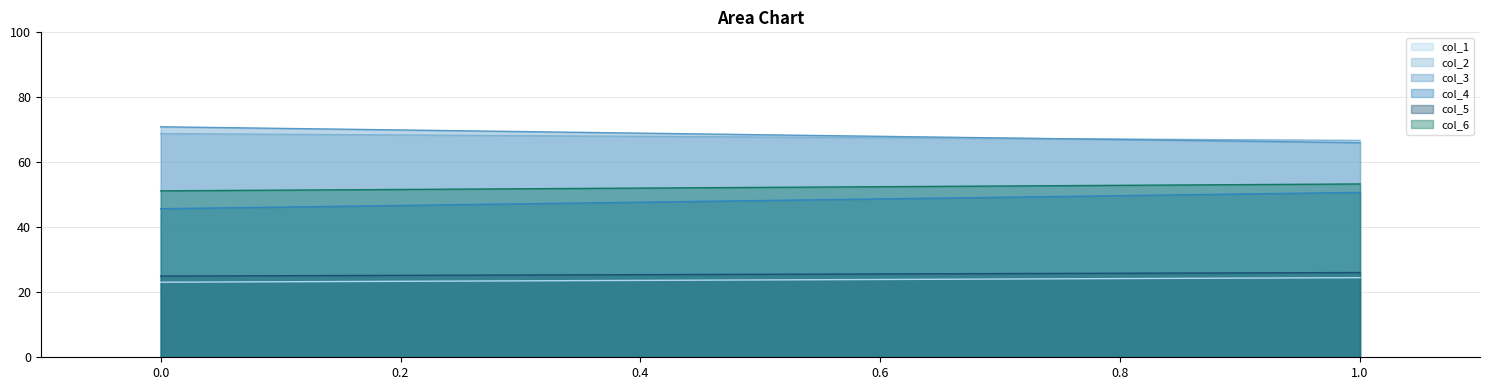

What is the average value of the col_2 series?

67.8